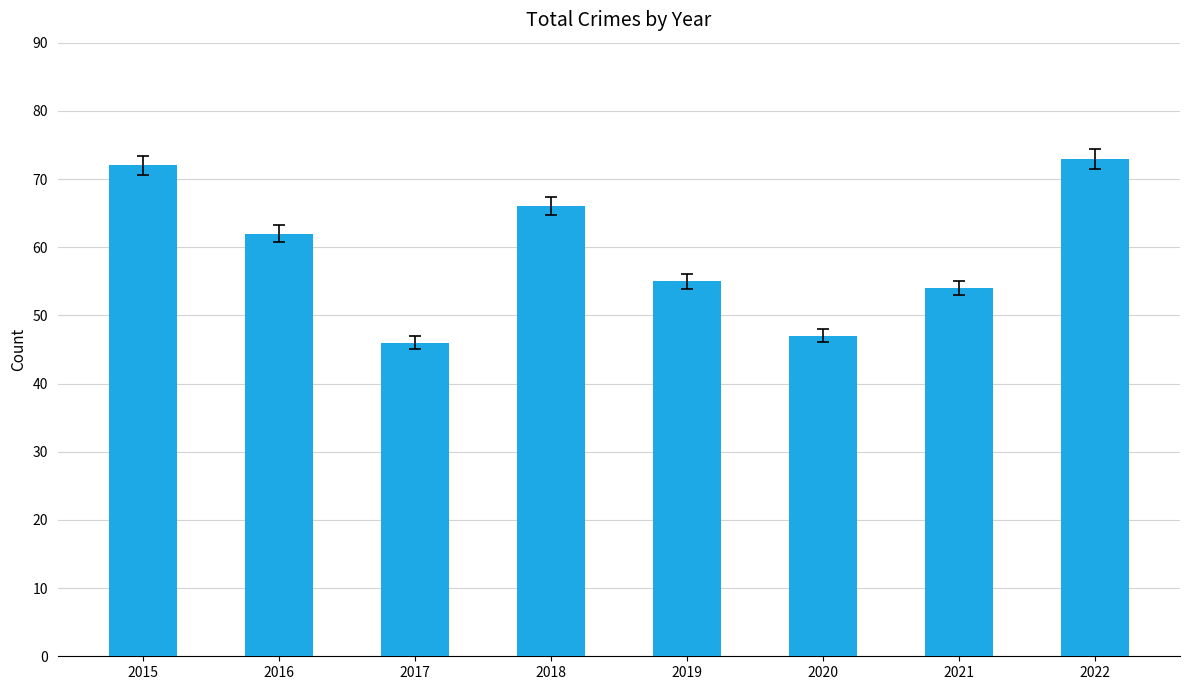

Which has a higher value, 2017 or 2018?

2018